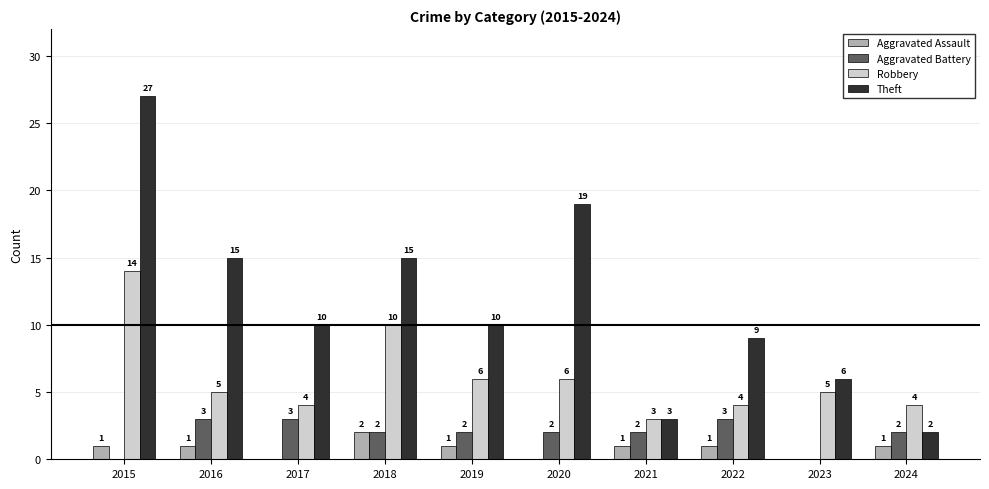

What is the maximum value shown in the chart?

27